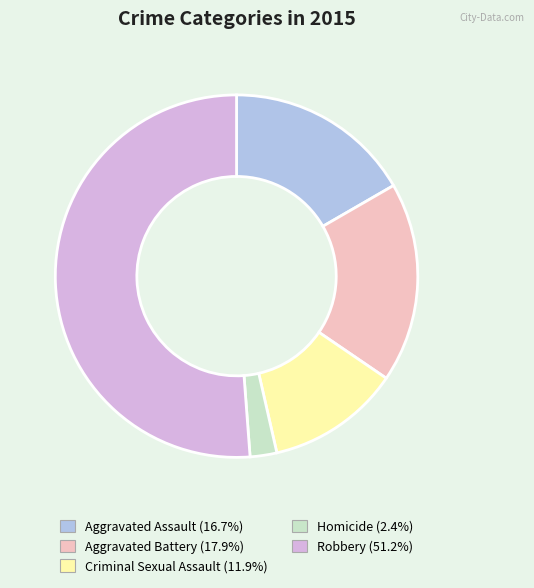

Do Criminal Sexual Assault (11.9%) and Robbery (51.2%) together represent more than half of the pie?

Yes